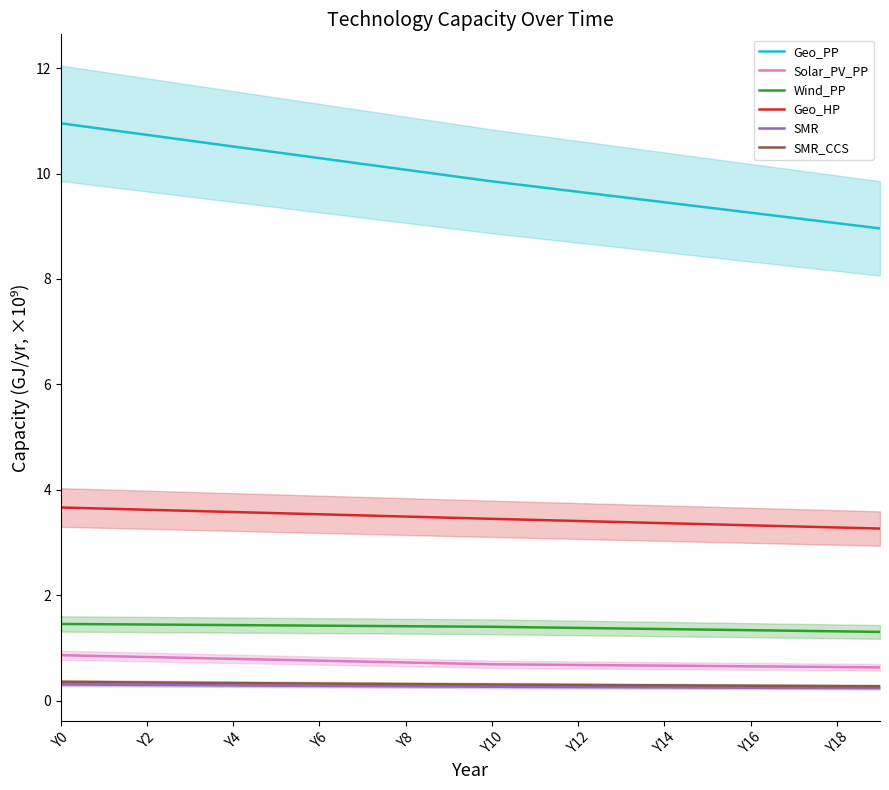

At 13, list the series in order from largest to smallest.

Geo_PP, Geo_HP, Wind_PP, Solar_PV_PP, SMR_CCS, SMR